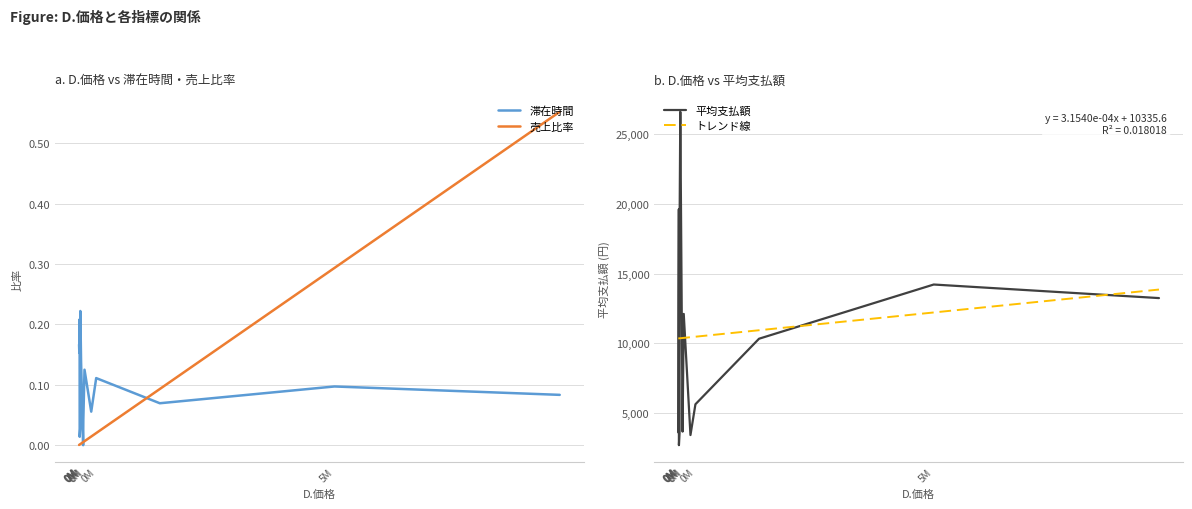

The value of 滞在時間 at 0M is 0.4. True or false?

False